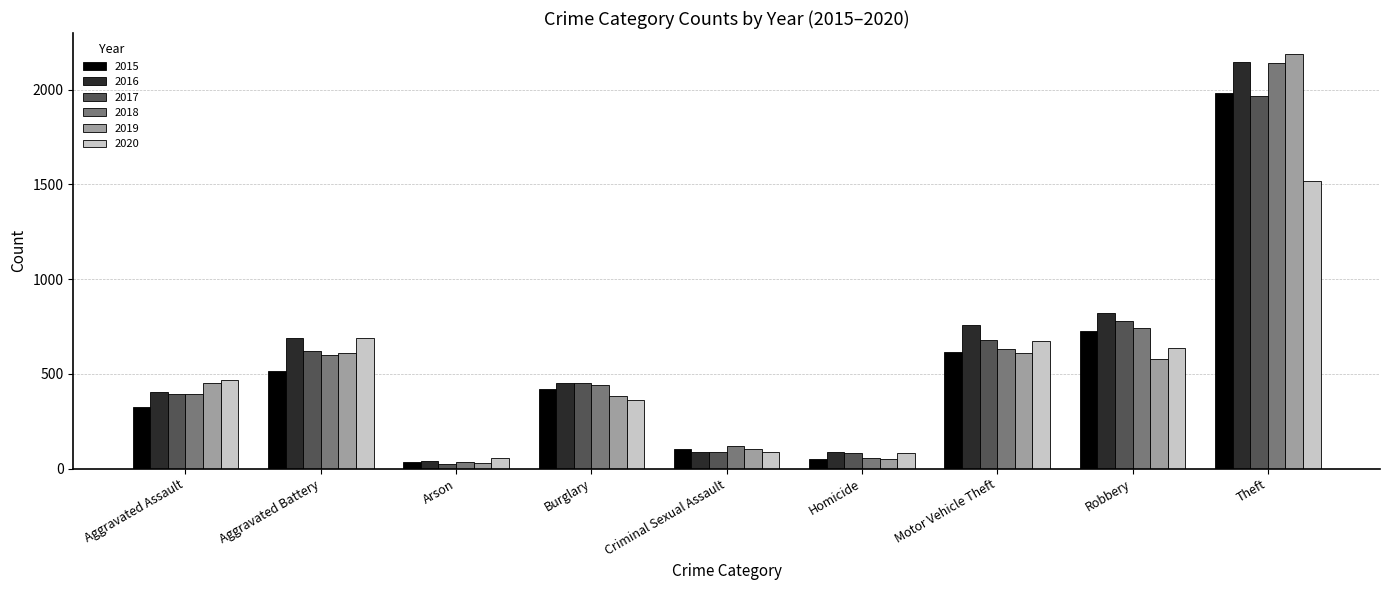

At which label is 2016 closest to 1094?

Robbery